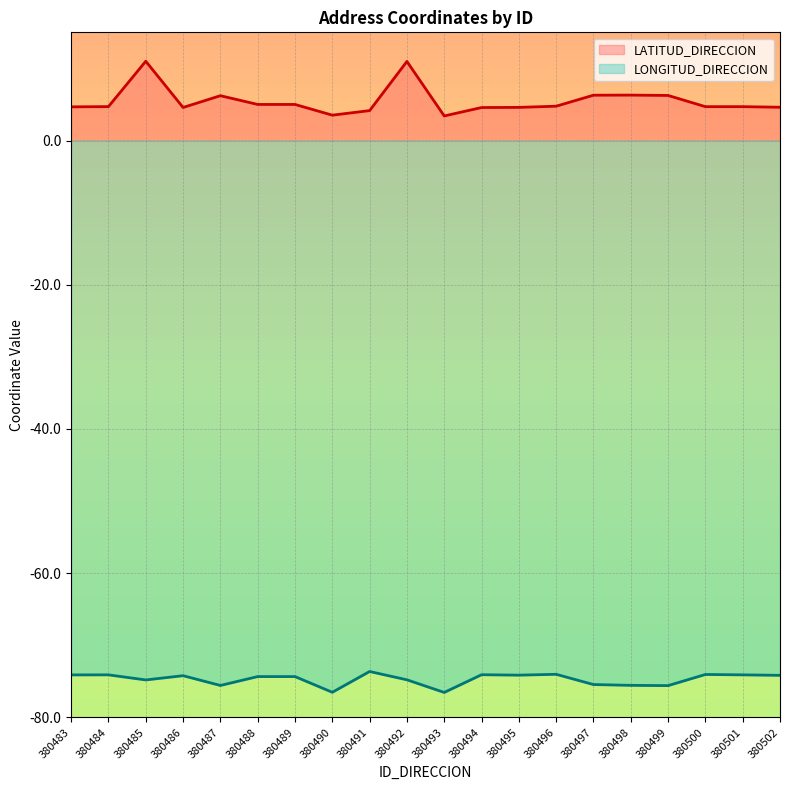

At which label does LONGITUD_DIRECCION first exceed -74?

380491